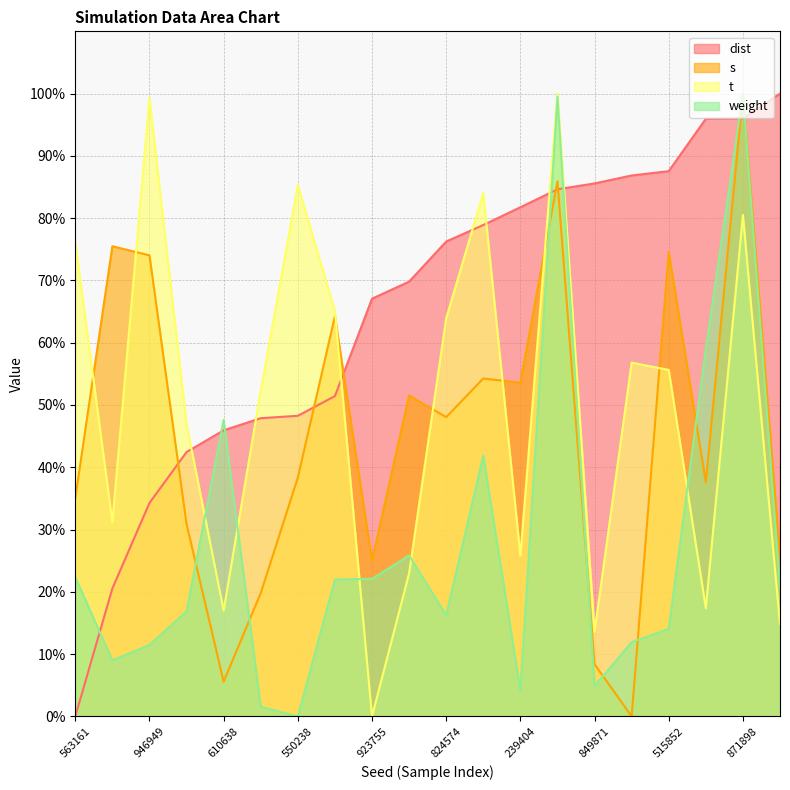

True or false: dist has more than 0 interior local peaks.

False